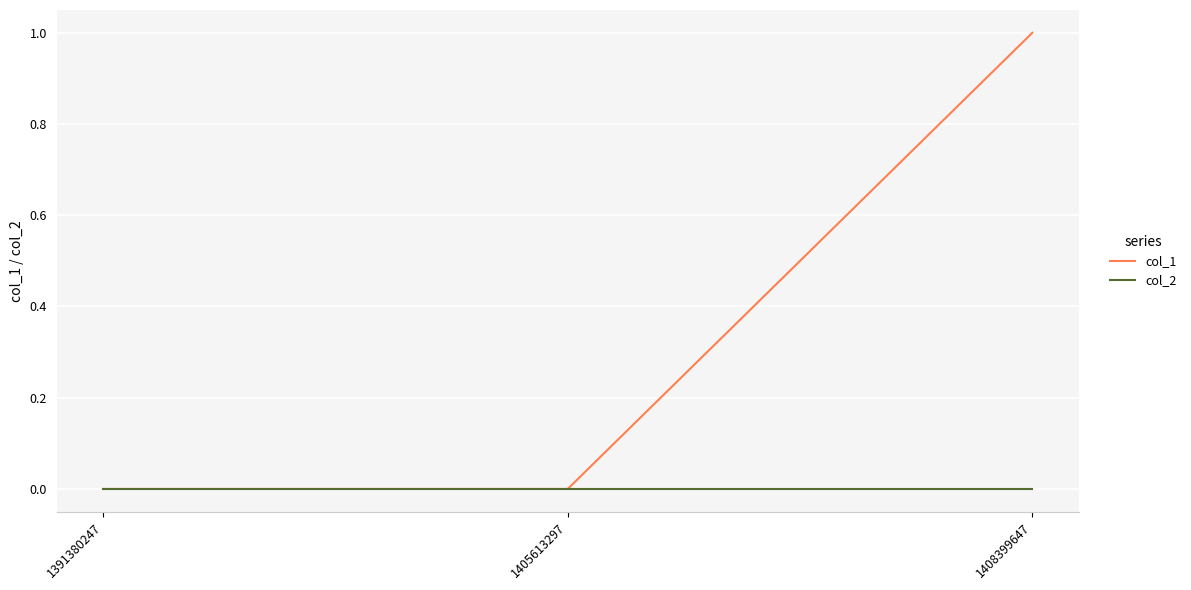

List the series in order of their peak value, highest first.

col_1, col_2